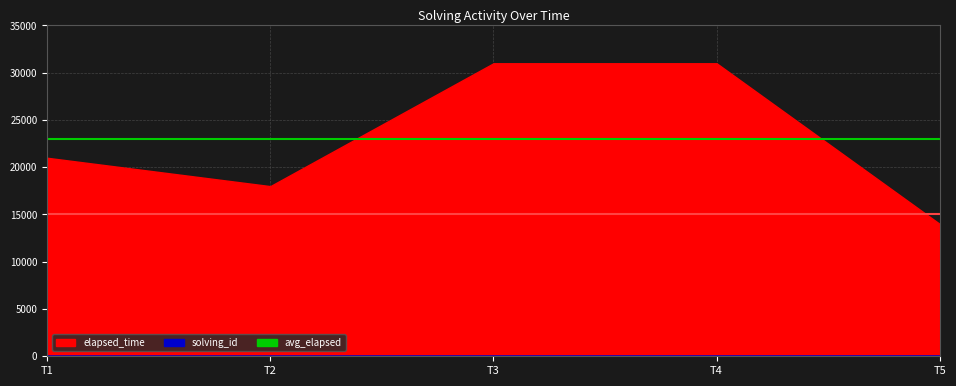

Between T5 and T3, which is larger?

T5